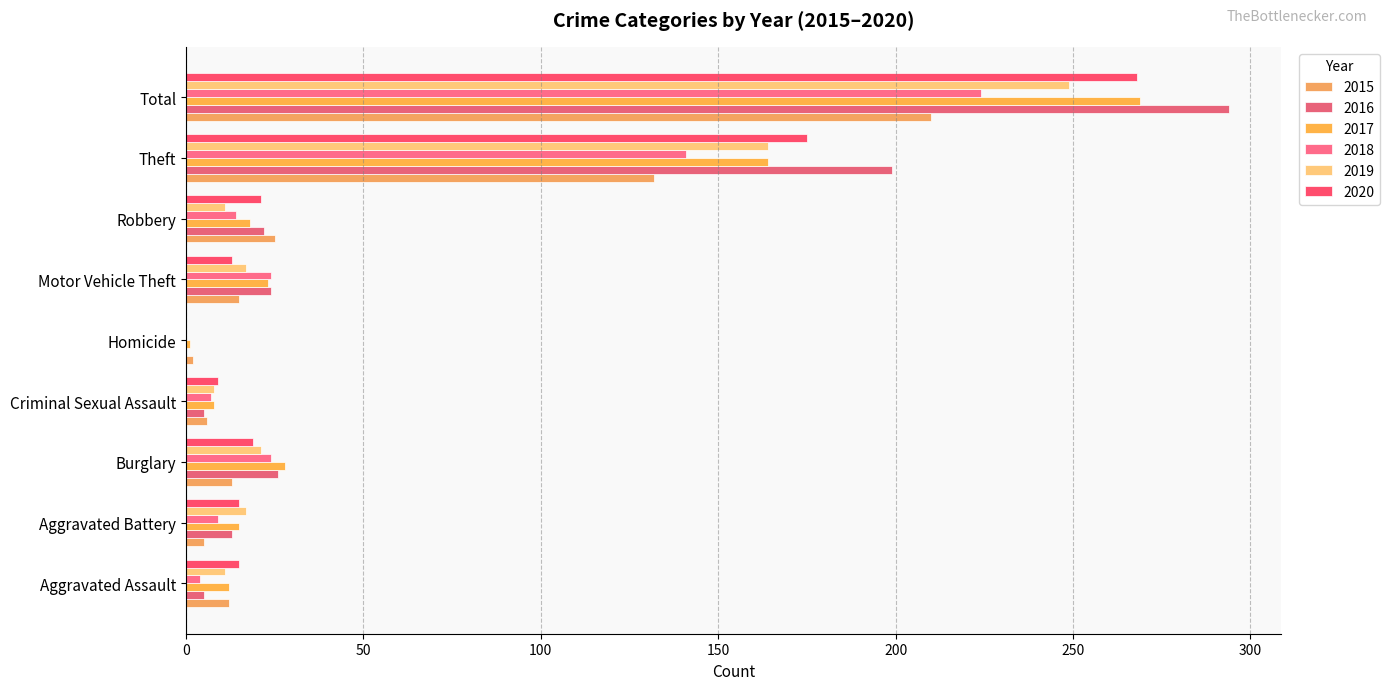

True or false: 2020 has a value of 19 at Burglary.

True